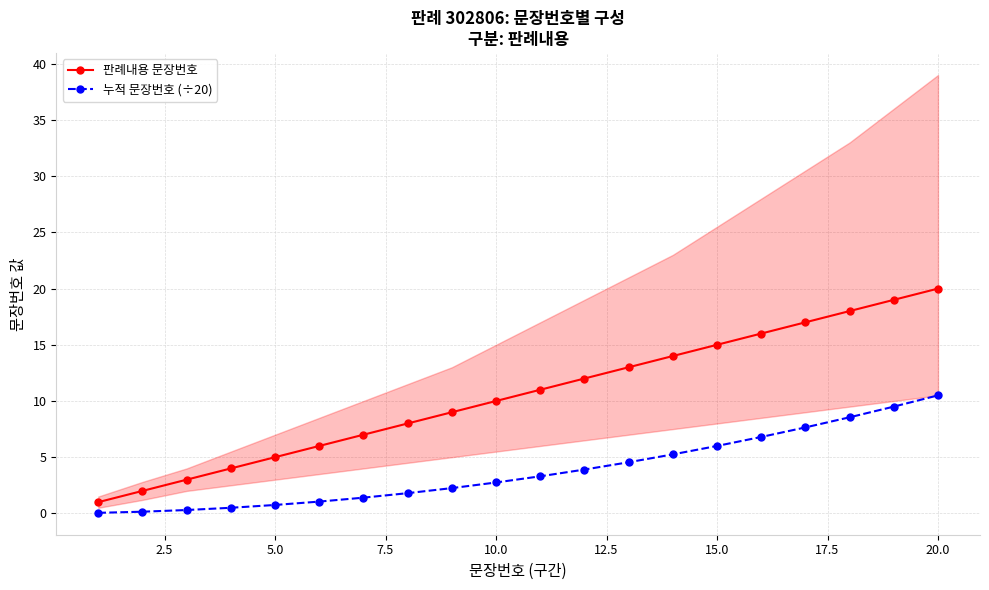

The value of 판례내용 문장번호 at 5.0 is 5.0. True or false?

True